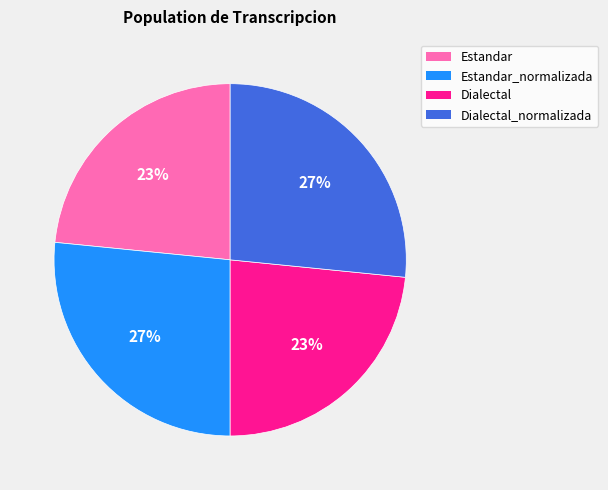

Is there a majority slice in this chart?

No